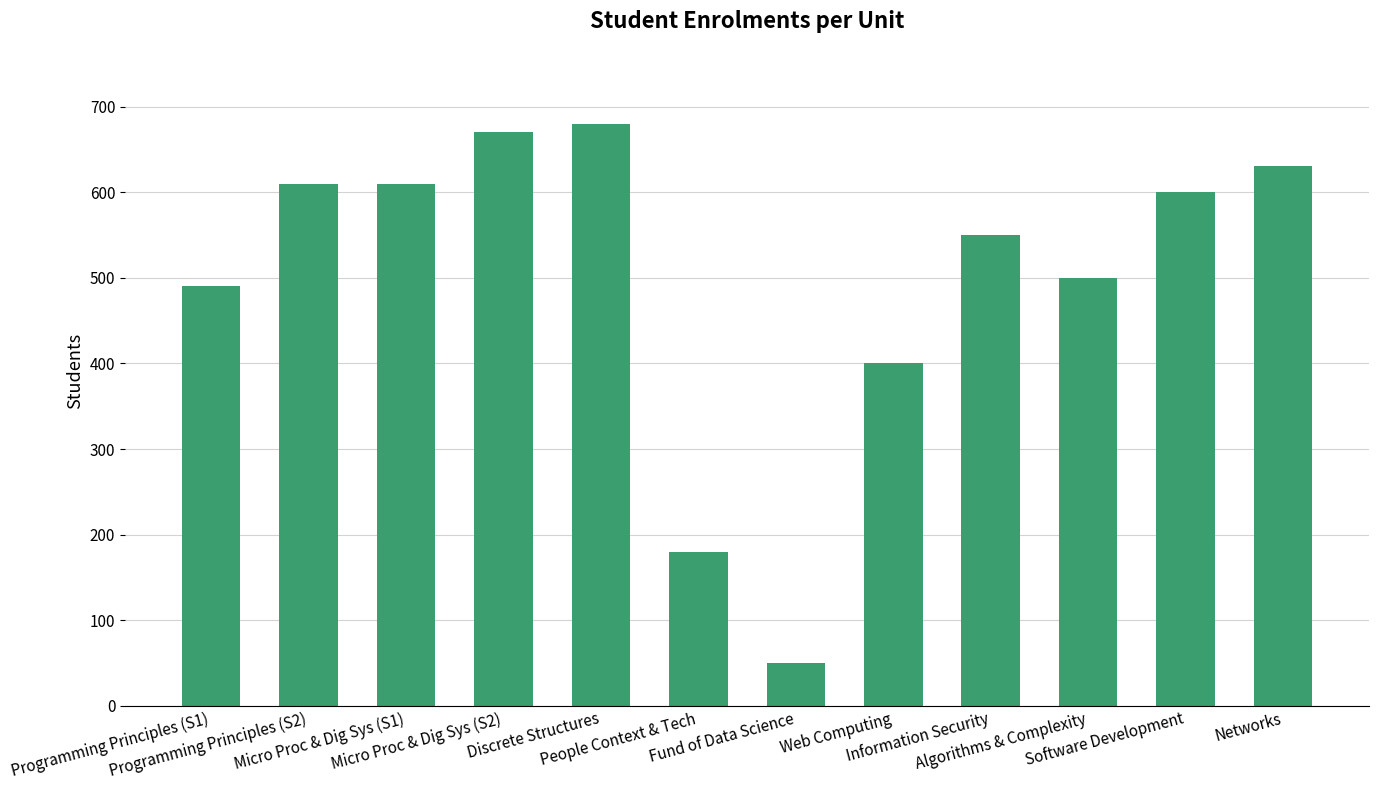

What is the maximum value shown in the chart?

680